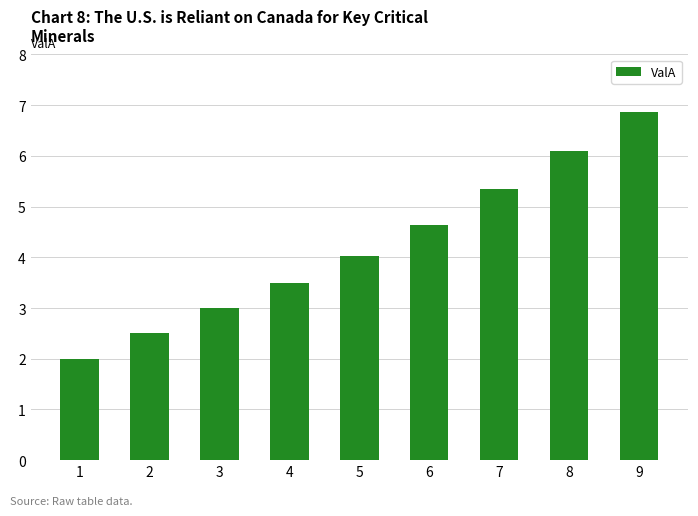

Which has a higher value, 8 or 4?

8